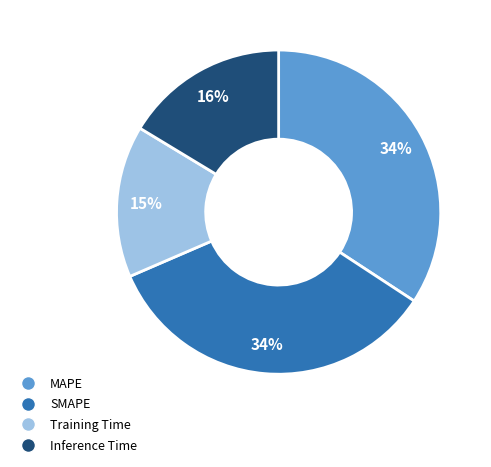

Combined, do Training Time and Inference Time account for over 50%?

No